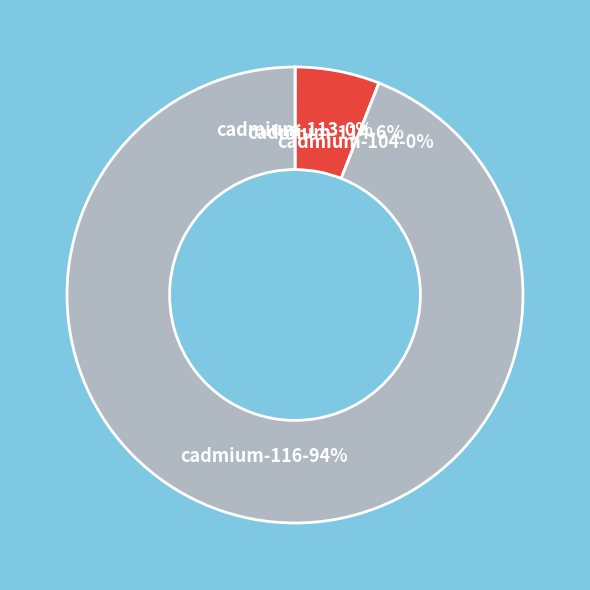

Is it true that cadmium-116 is 99% of the pie?

False